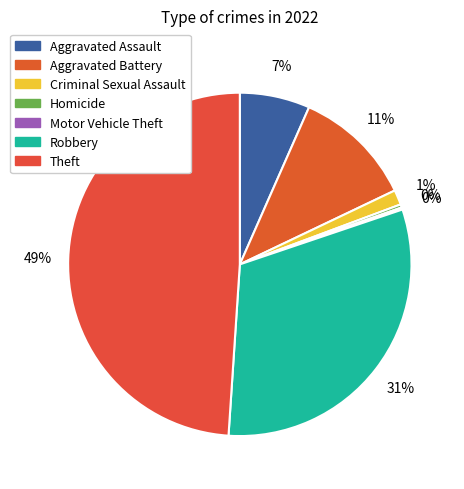

Is it true that Theft is 55% of the pie?

False